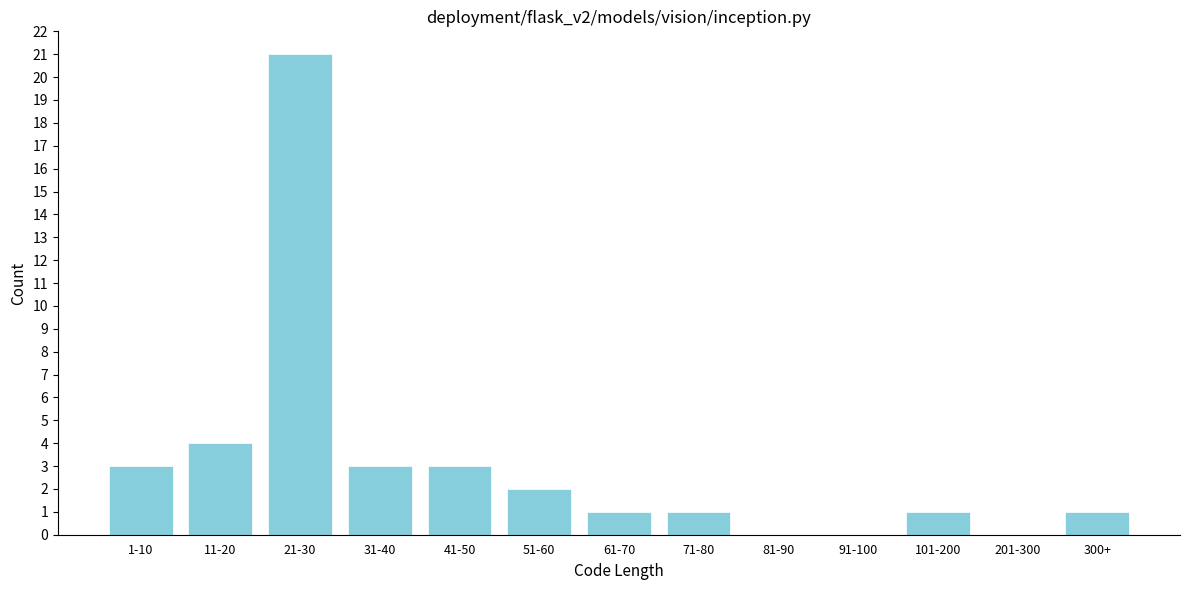

Reading left to right, list all the values displayed in this chart.

1-10=3	11-20=4	21-30=21	31-40=3	41-50=3	51-60=2	61-70=1	71-80=1	81-90=0	91-100=0	101-200=1	201-300=0	300+=1